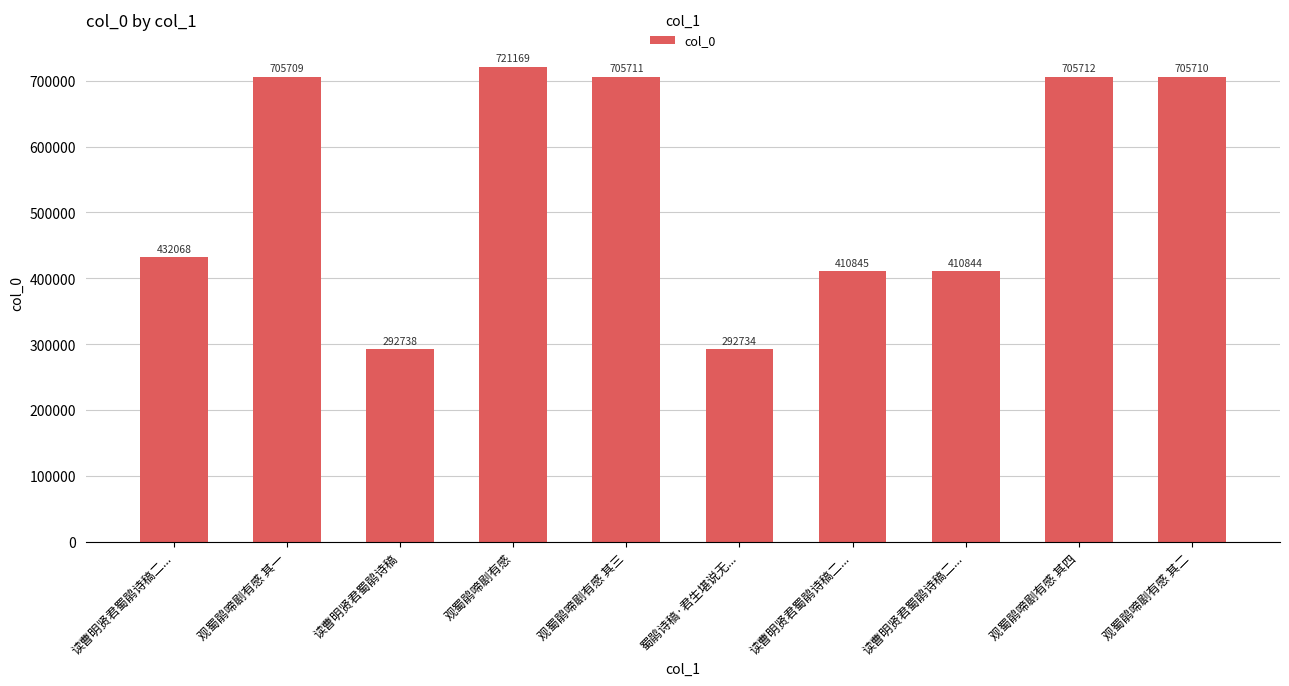

What is the change in value from 读曹明贤君蜀鹃诗稿二... to 观蜀鹃啼剧有感 其四?

+273644